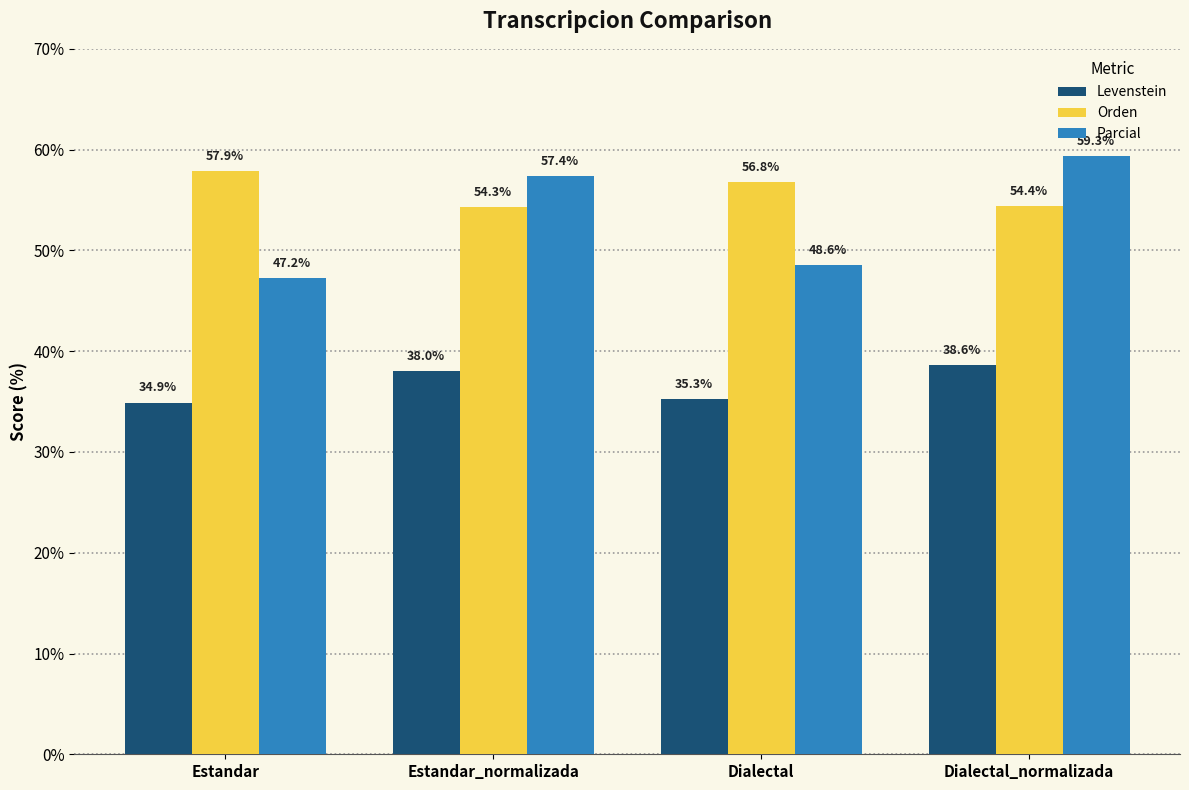

Where is Levenstein nearest to the value 36?

Dialectal